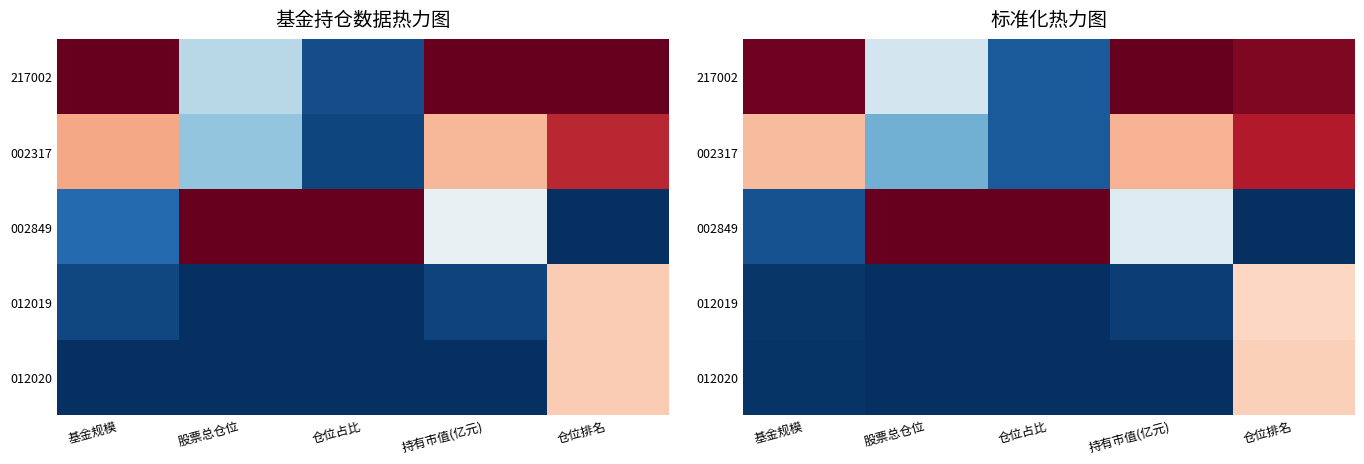

Which series has the largest range (max minus min)?

002849